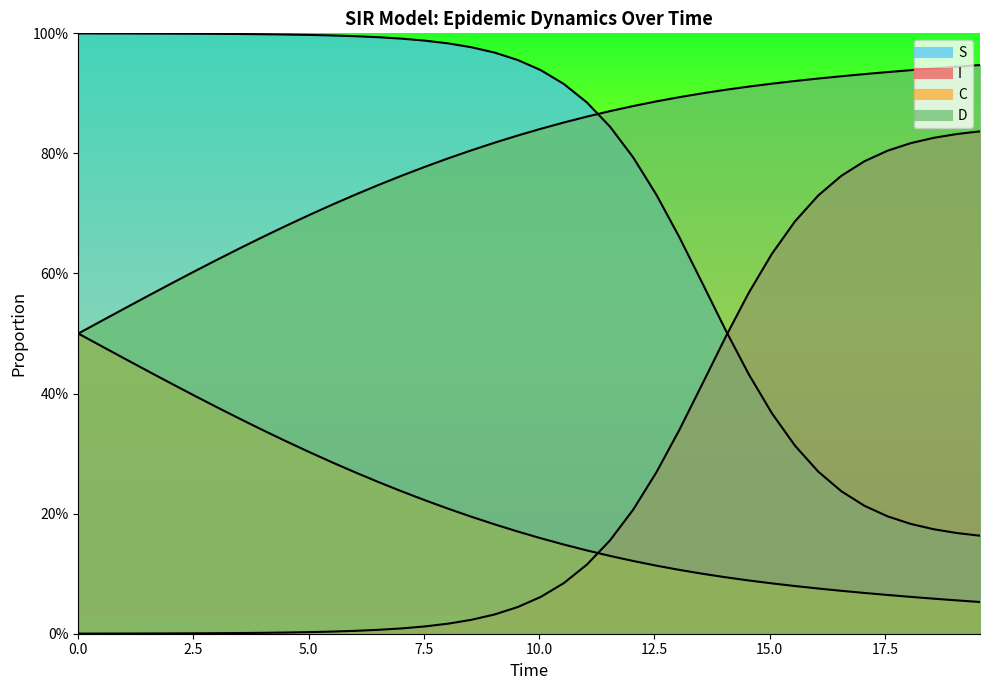

True or false: I has more than 1 points higher than both neighbors.

False